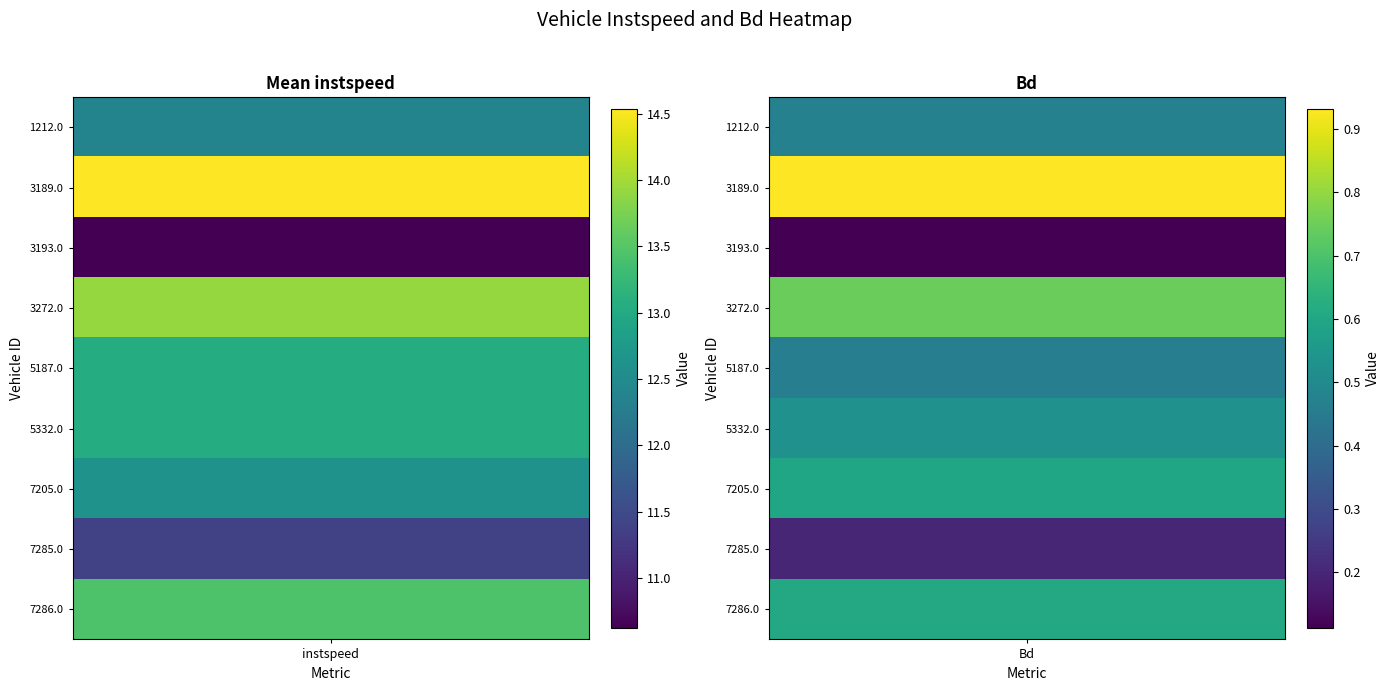

Which has a higher value, 7286.0 or 7205.0?

7286.0